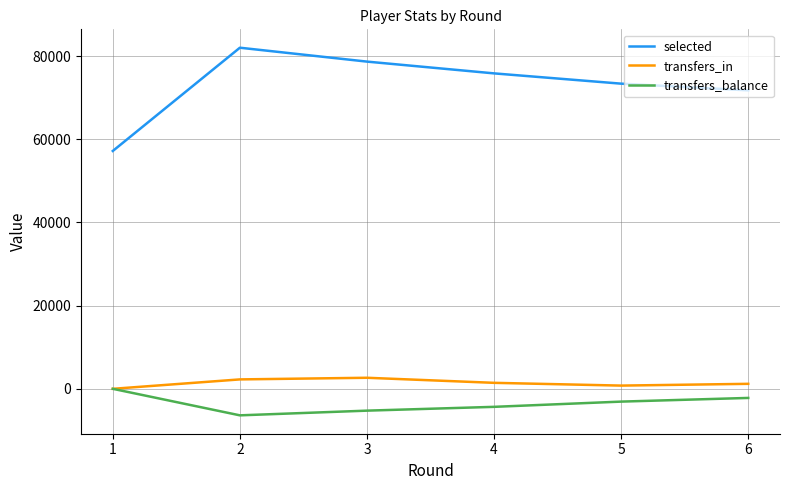

True or false: transfers_balance and selected intersect in this chart.

False